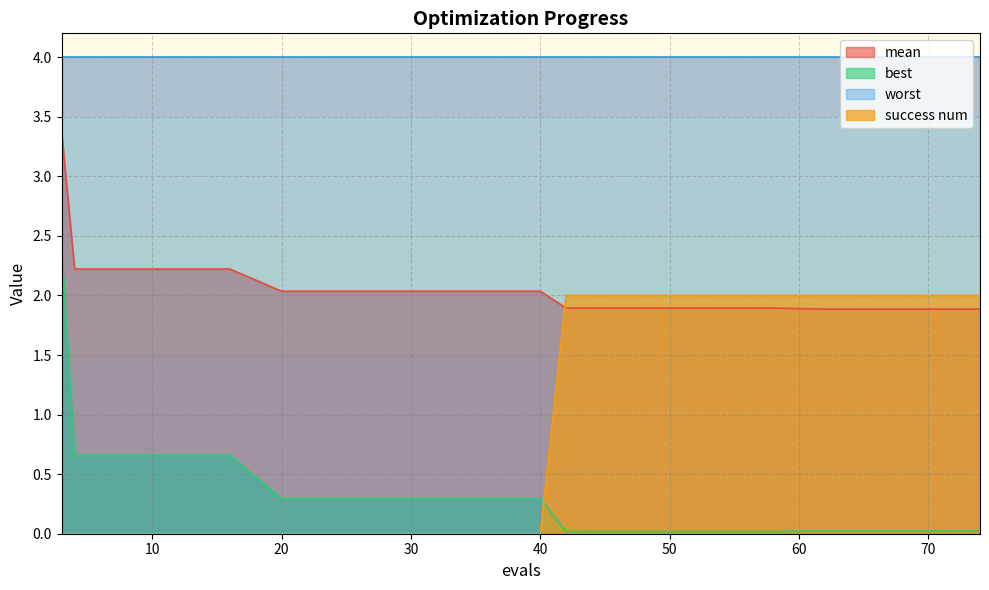

At which label does success num reach its minimum?

3